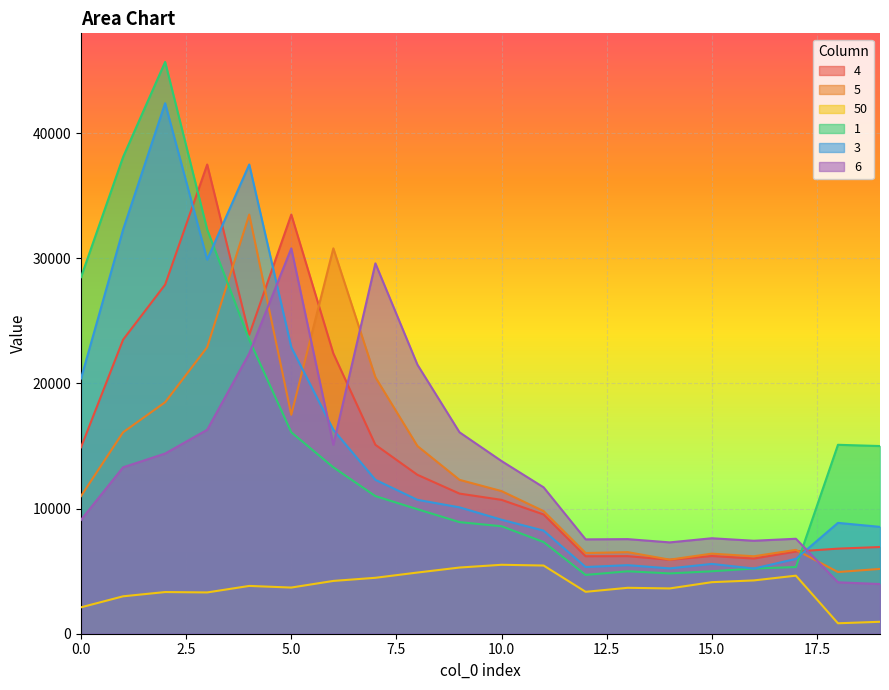

True or false: 4 has more than 2 interior local peaks.

True